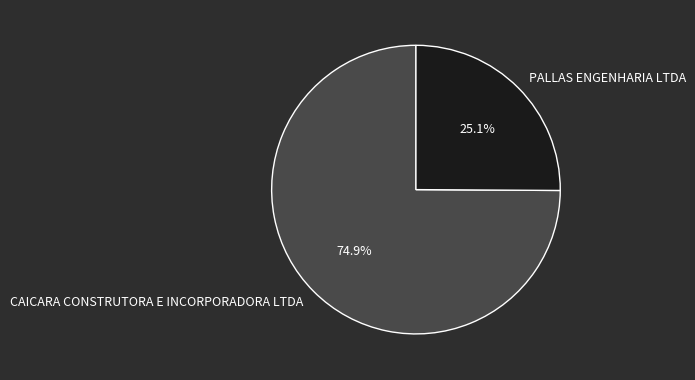

Is it true that CAICARA CONSTRUTORA E INCORPORADORA LTDA is 75% of the pie?

True